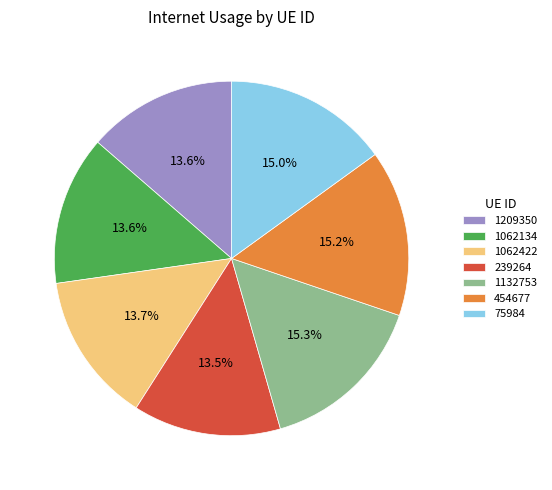

Does 1209350 represent more than half of the total?

No